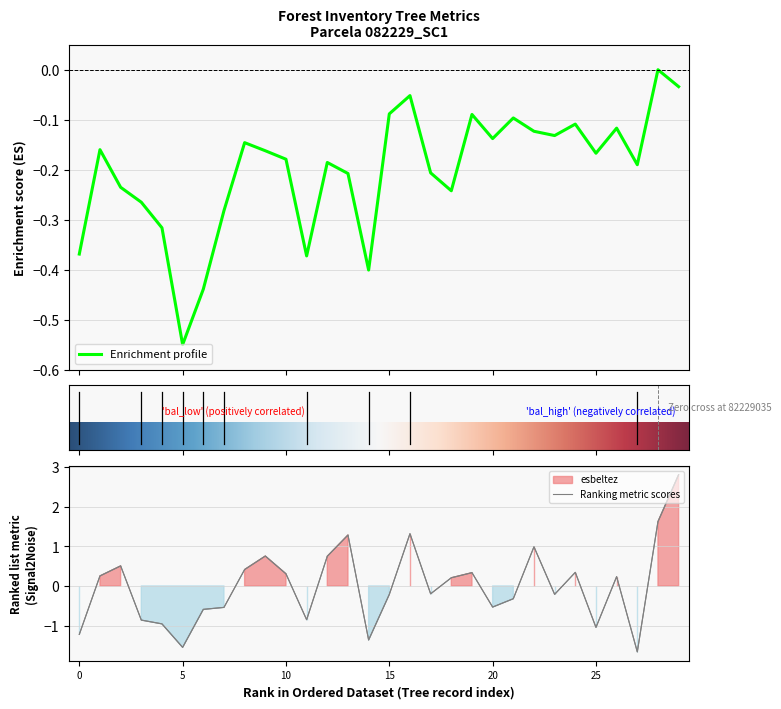

The value of Ranking metric scores at 5 is -1.5. True or false?

True